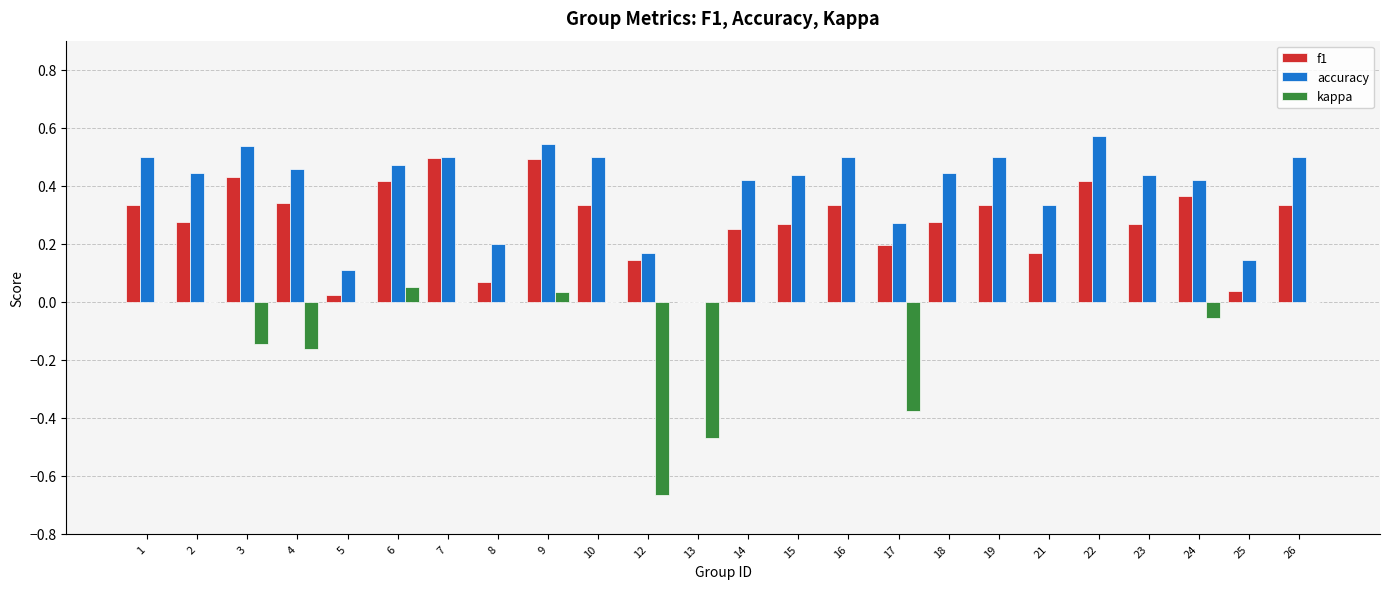

The accuracy series shows 0.3 at 22. True or false?

False